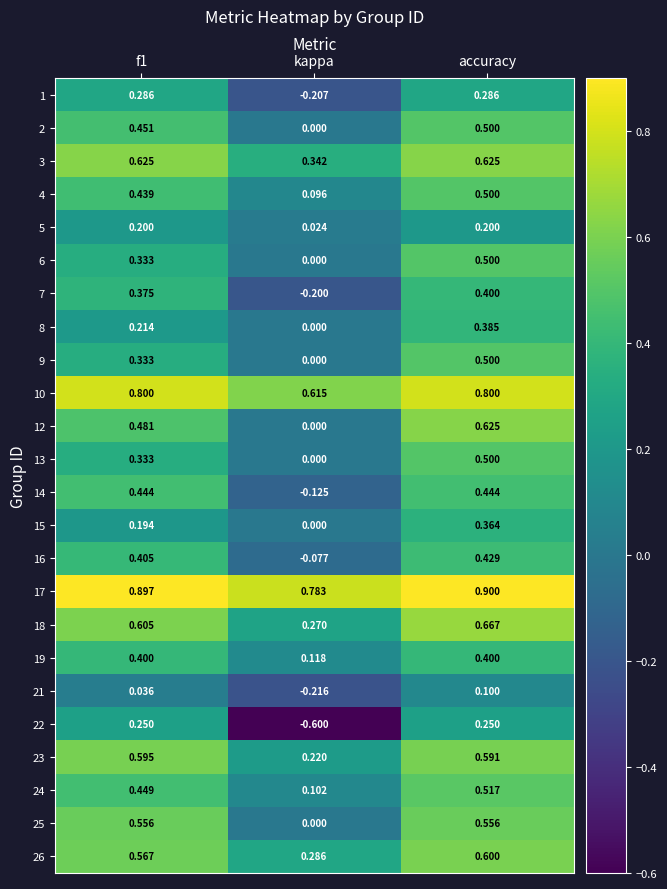

Where is 18 nearest to the value 0?

kappa